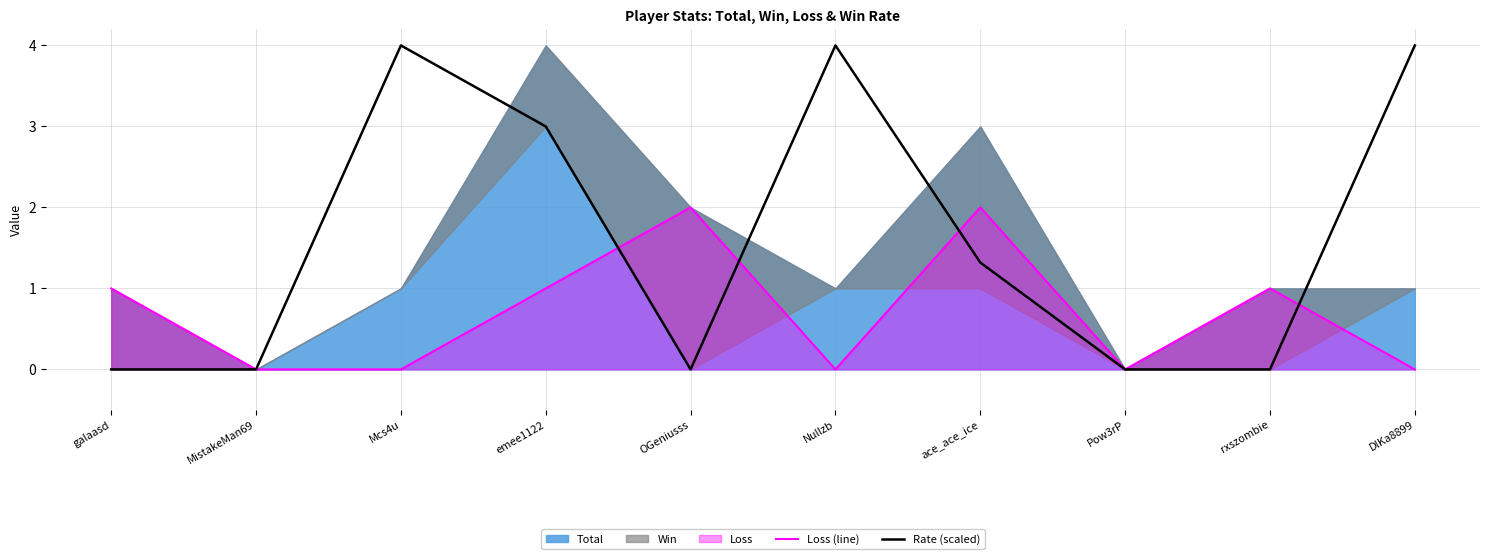

True or false: Rate (scaled) has a value of 3.0 at emee1122.

True